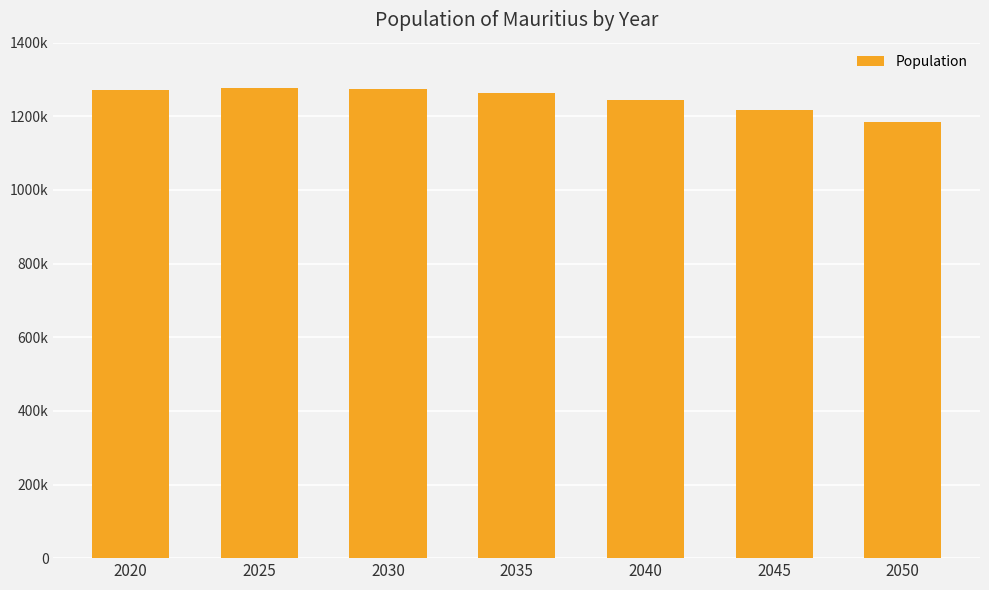

The value at 2020 is 560584. True or false?

False